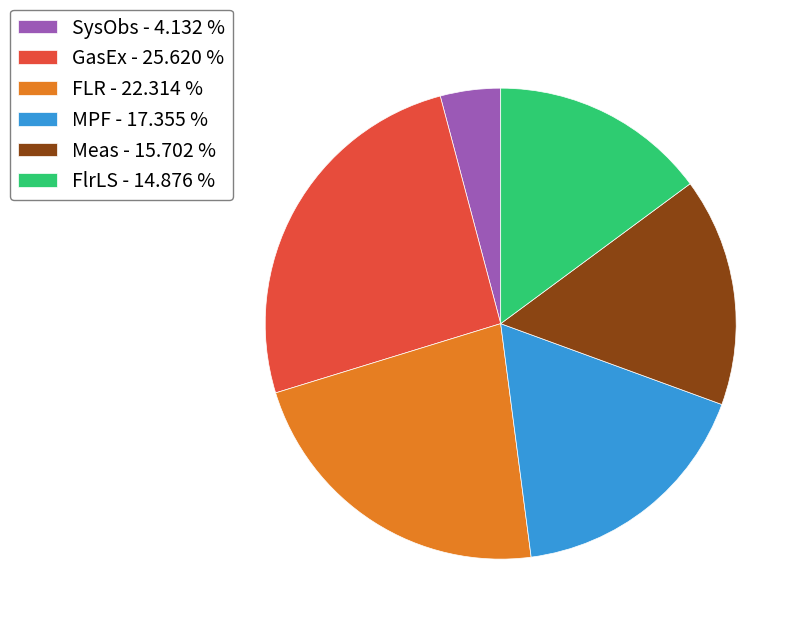

Do MPF - 17.355 % and FlrLS - 14.876 % together represent more than half of the pie?

No